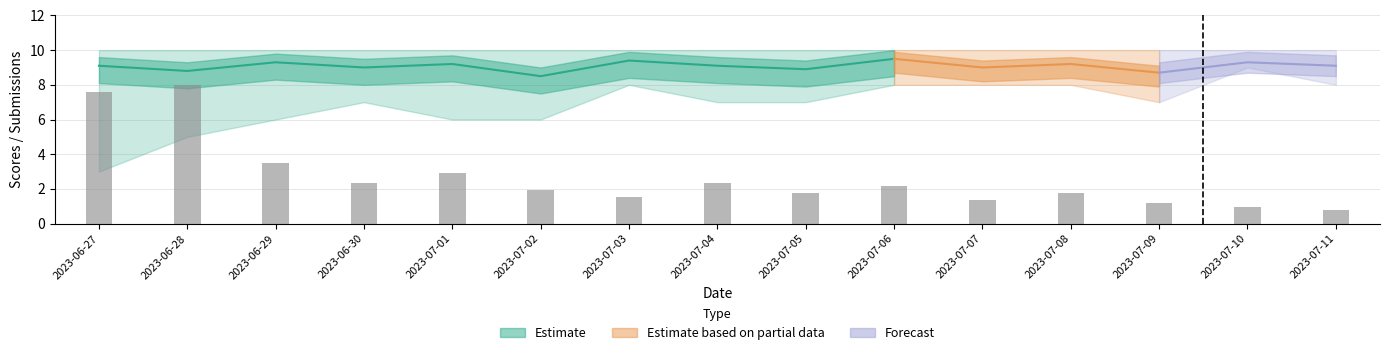

What is the ratio of the value at 2023-07-01 to the value at 2023-06-30?

1.2